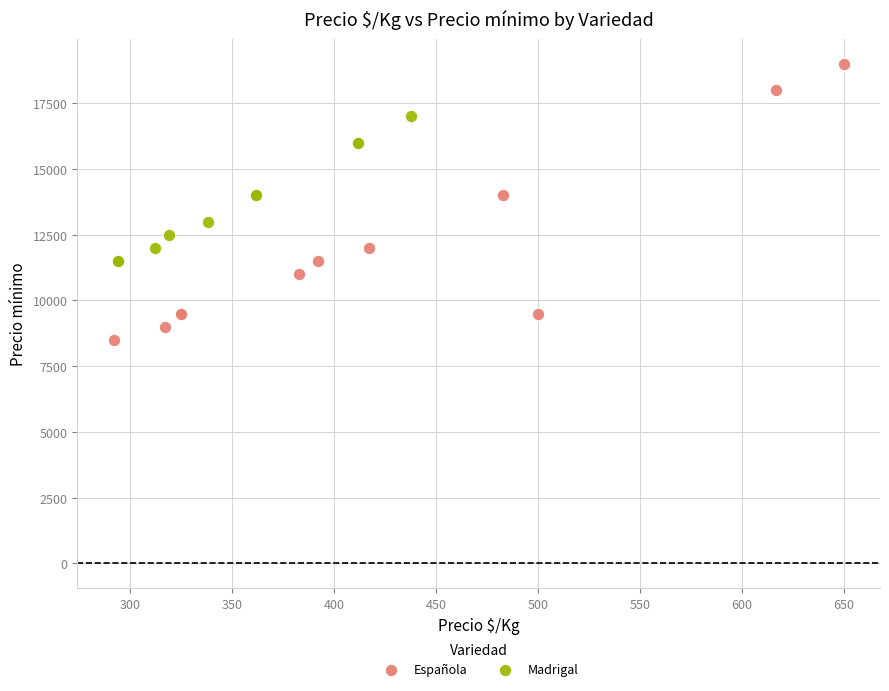

Which series has the largest Y range (max minus min)?

Española